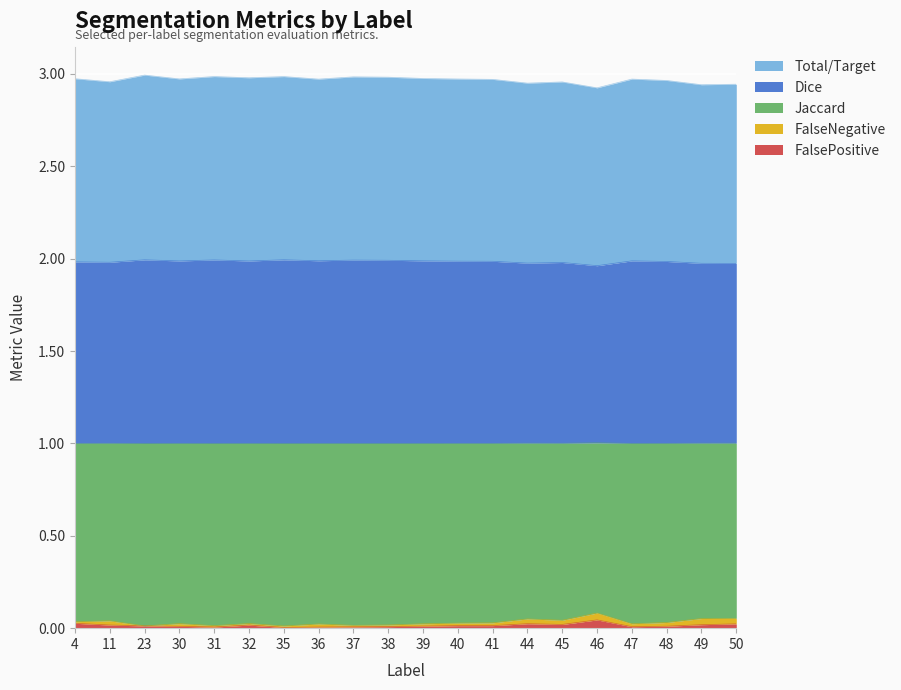

Count the Jaccard values in the range 0 to 1.

20